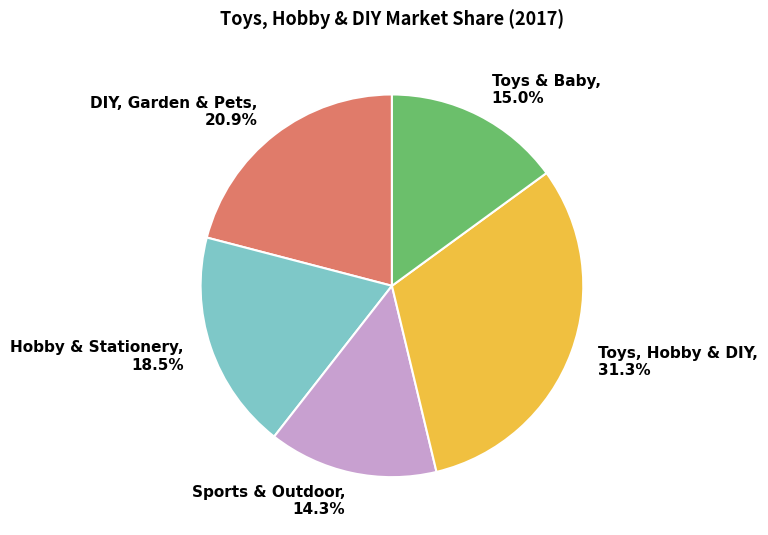

How many slices are in this pie chart?

5